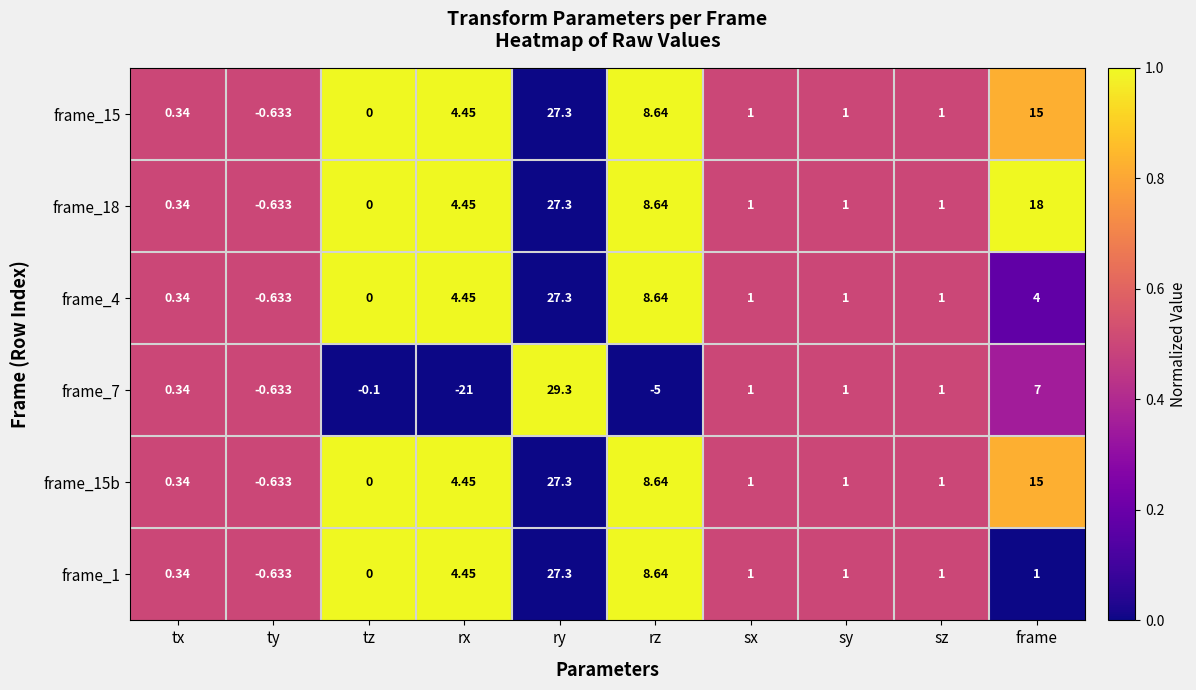

At which category does the chart reach its peak across all series?

ry